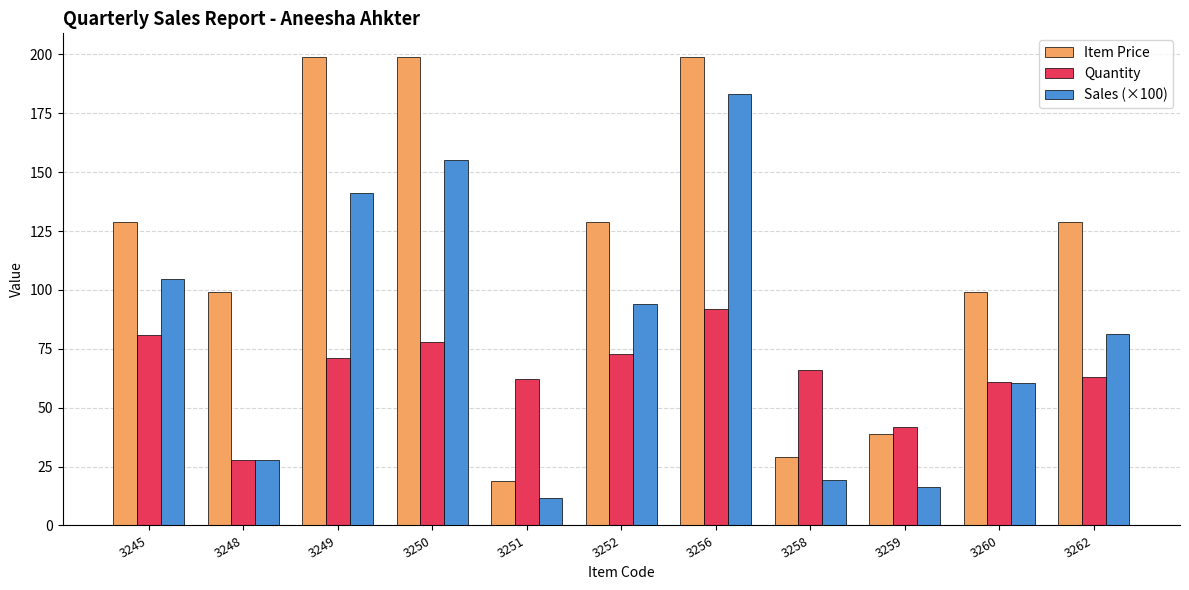

List the series in order of their peak value, lowest first.

Quantity, Sales (×100), Item Price